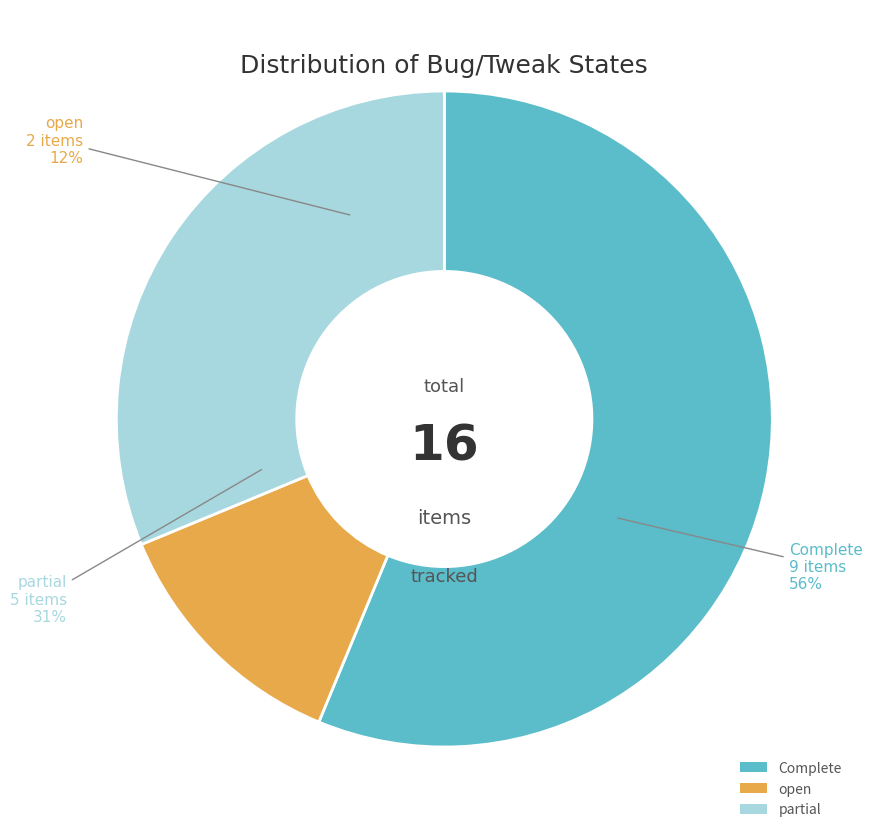

To the nearest percent, what is the average slice percentage?

33%